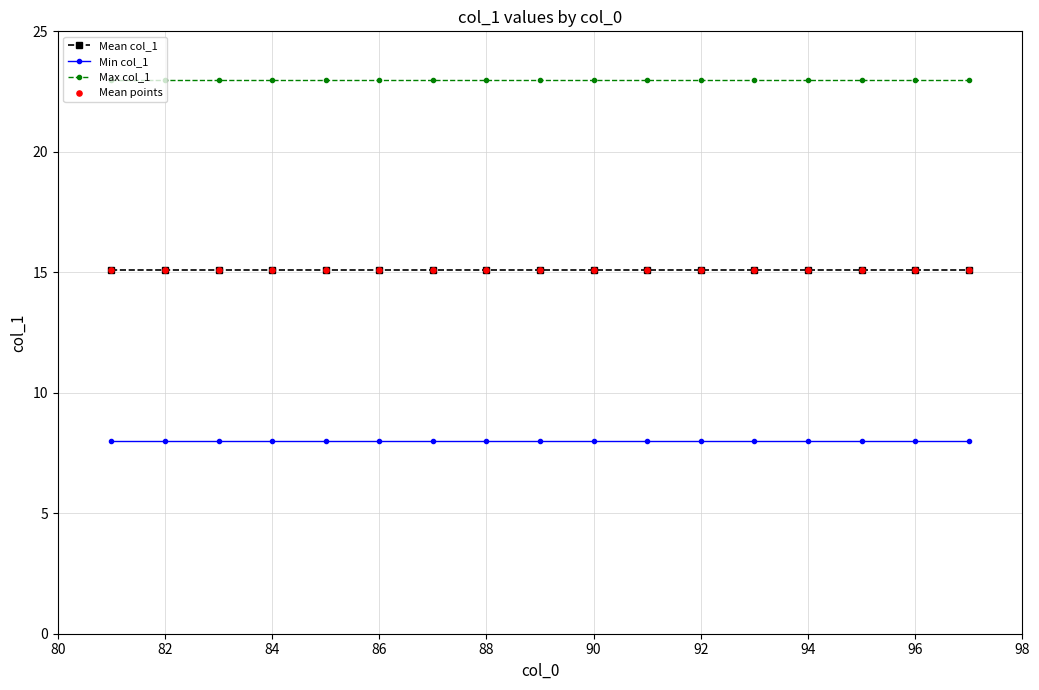

At how many categories does at least one series exceed 21?

17